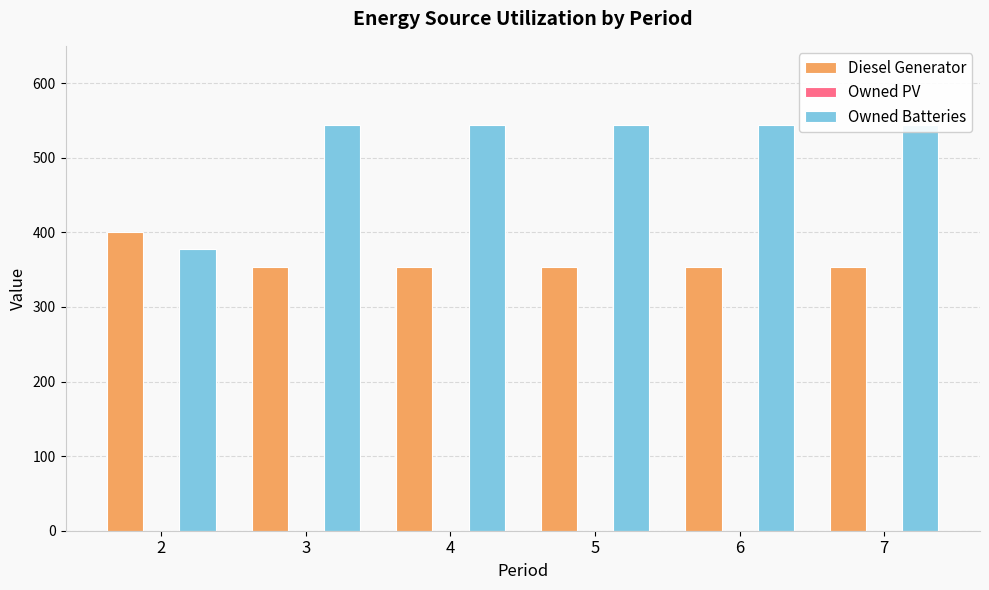

Reading left to right, list all the values displayed in this chart.

Diesel Generator: 400	354	354	354	354	354
Owned PV: 0	0	0	0	0	0
Owned Batteries: 378	544	544	544	544	544